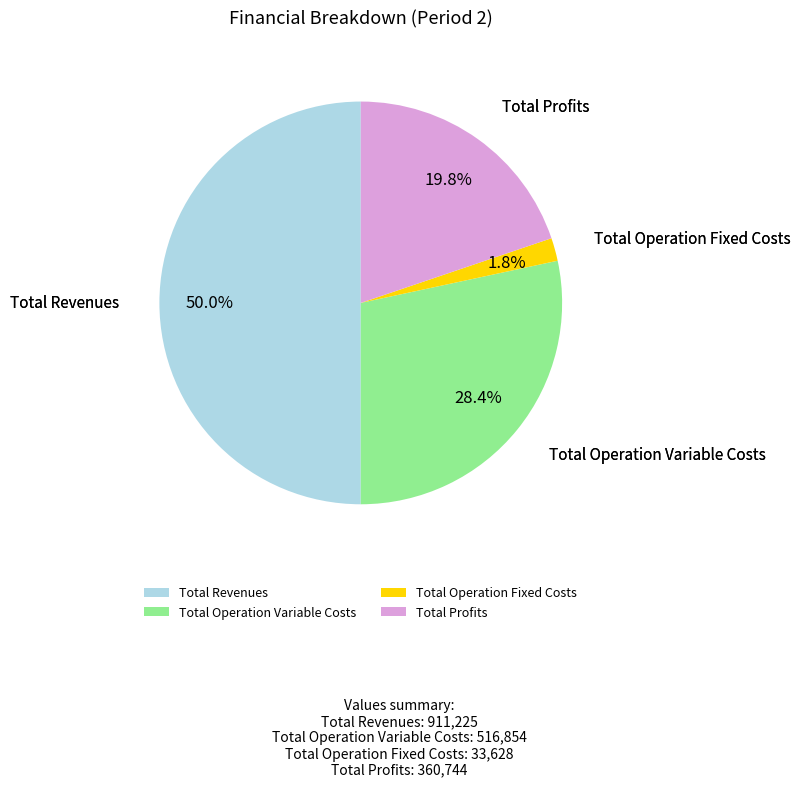

What percentage is NOT represented by Total Revenues?

50.0%